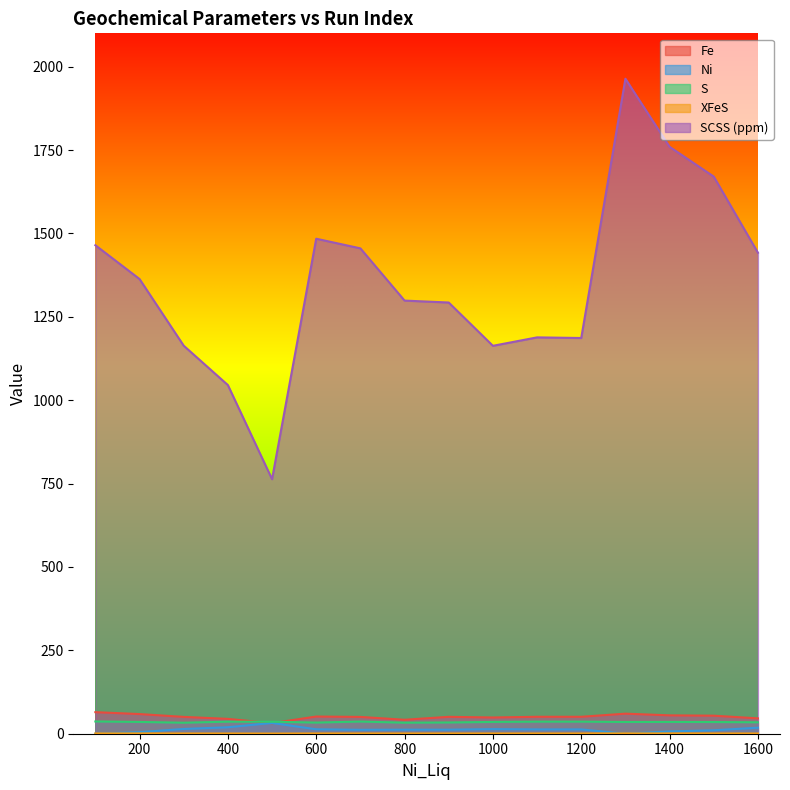

Which series has the largest total across all categories?

SCSS (ppm)